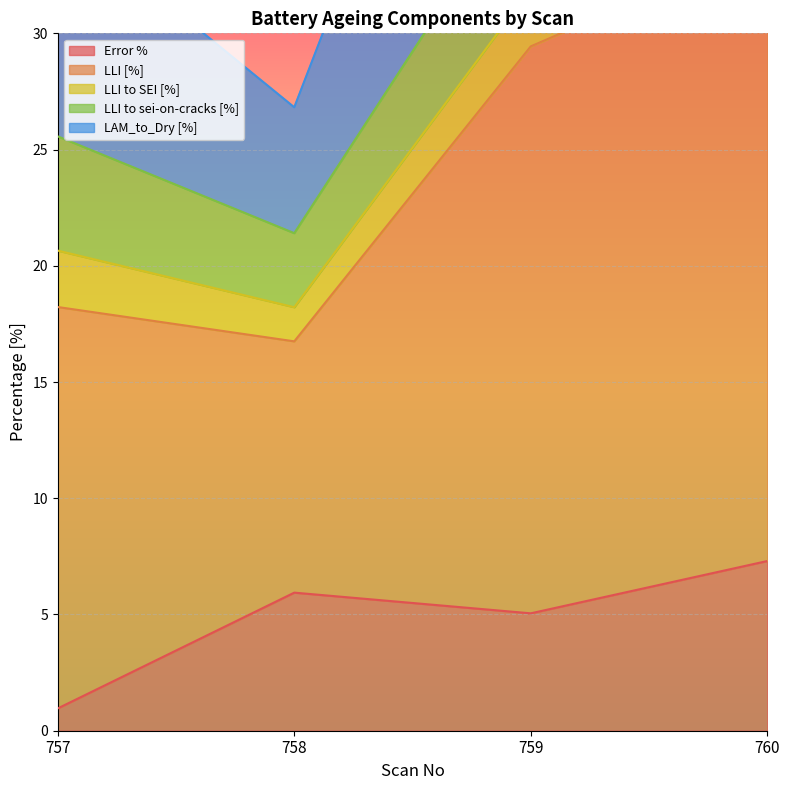

List the labels in order of LAM_to_Dry [%] value, largest first.

760, 759, 757, 758